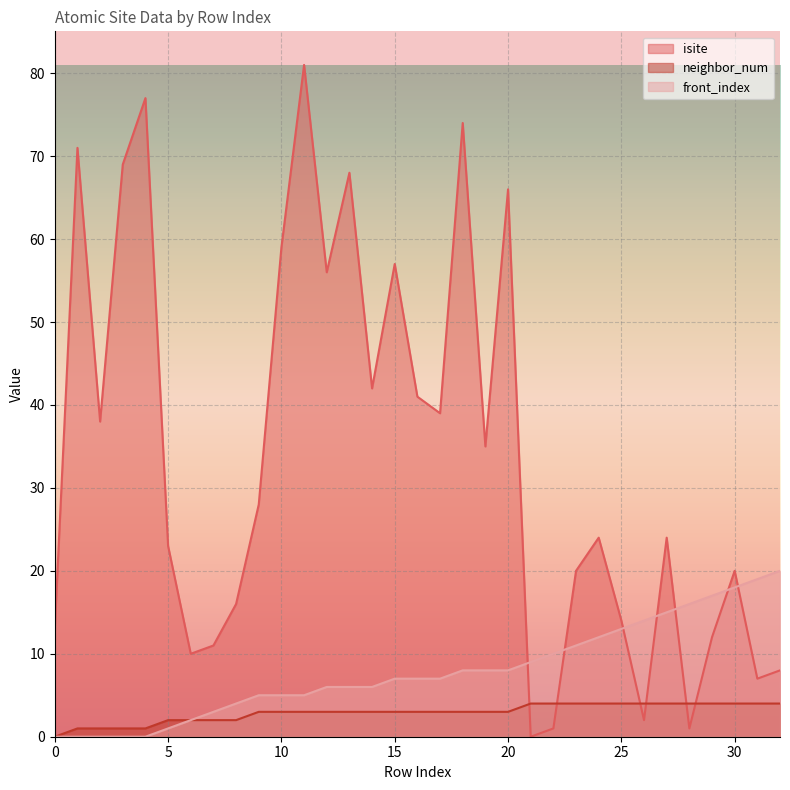

Reading left to right, extract all data points from this chart.

isite: 13	71	38	69	77	23	10	11	16	28	59	81	56	68	42	57	41	39	74	35	66	0	1	20	24	14	2	24	1	12	20	7	8
neighbor_num: 0	1	1	1	1	2	2	2	2	3	3	3	3	3	3	3	3	3	3	3	3	4	4	4	4	4	4	4	4	4	4	4	4
front_index: 0	0	0	0	0	1	2	3	4	5	5	5	6	6	6	7	7	7	8	8	8	9	10	11	12	13	14	15	16	17	18	19	20